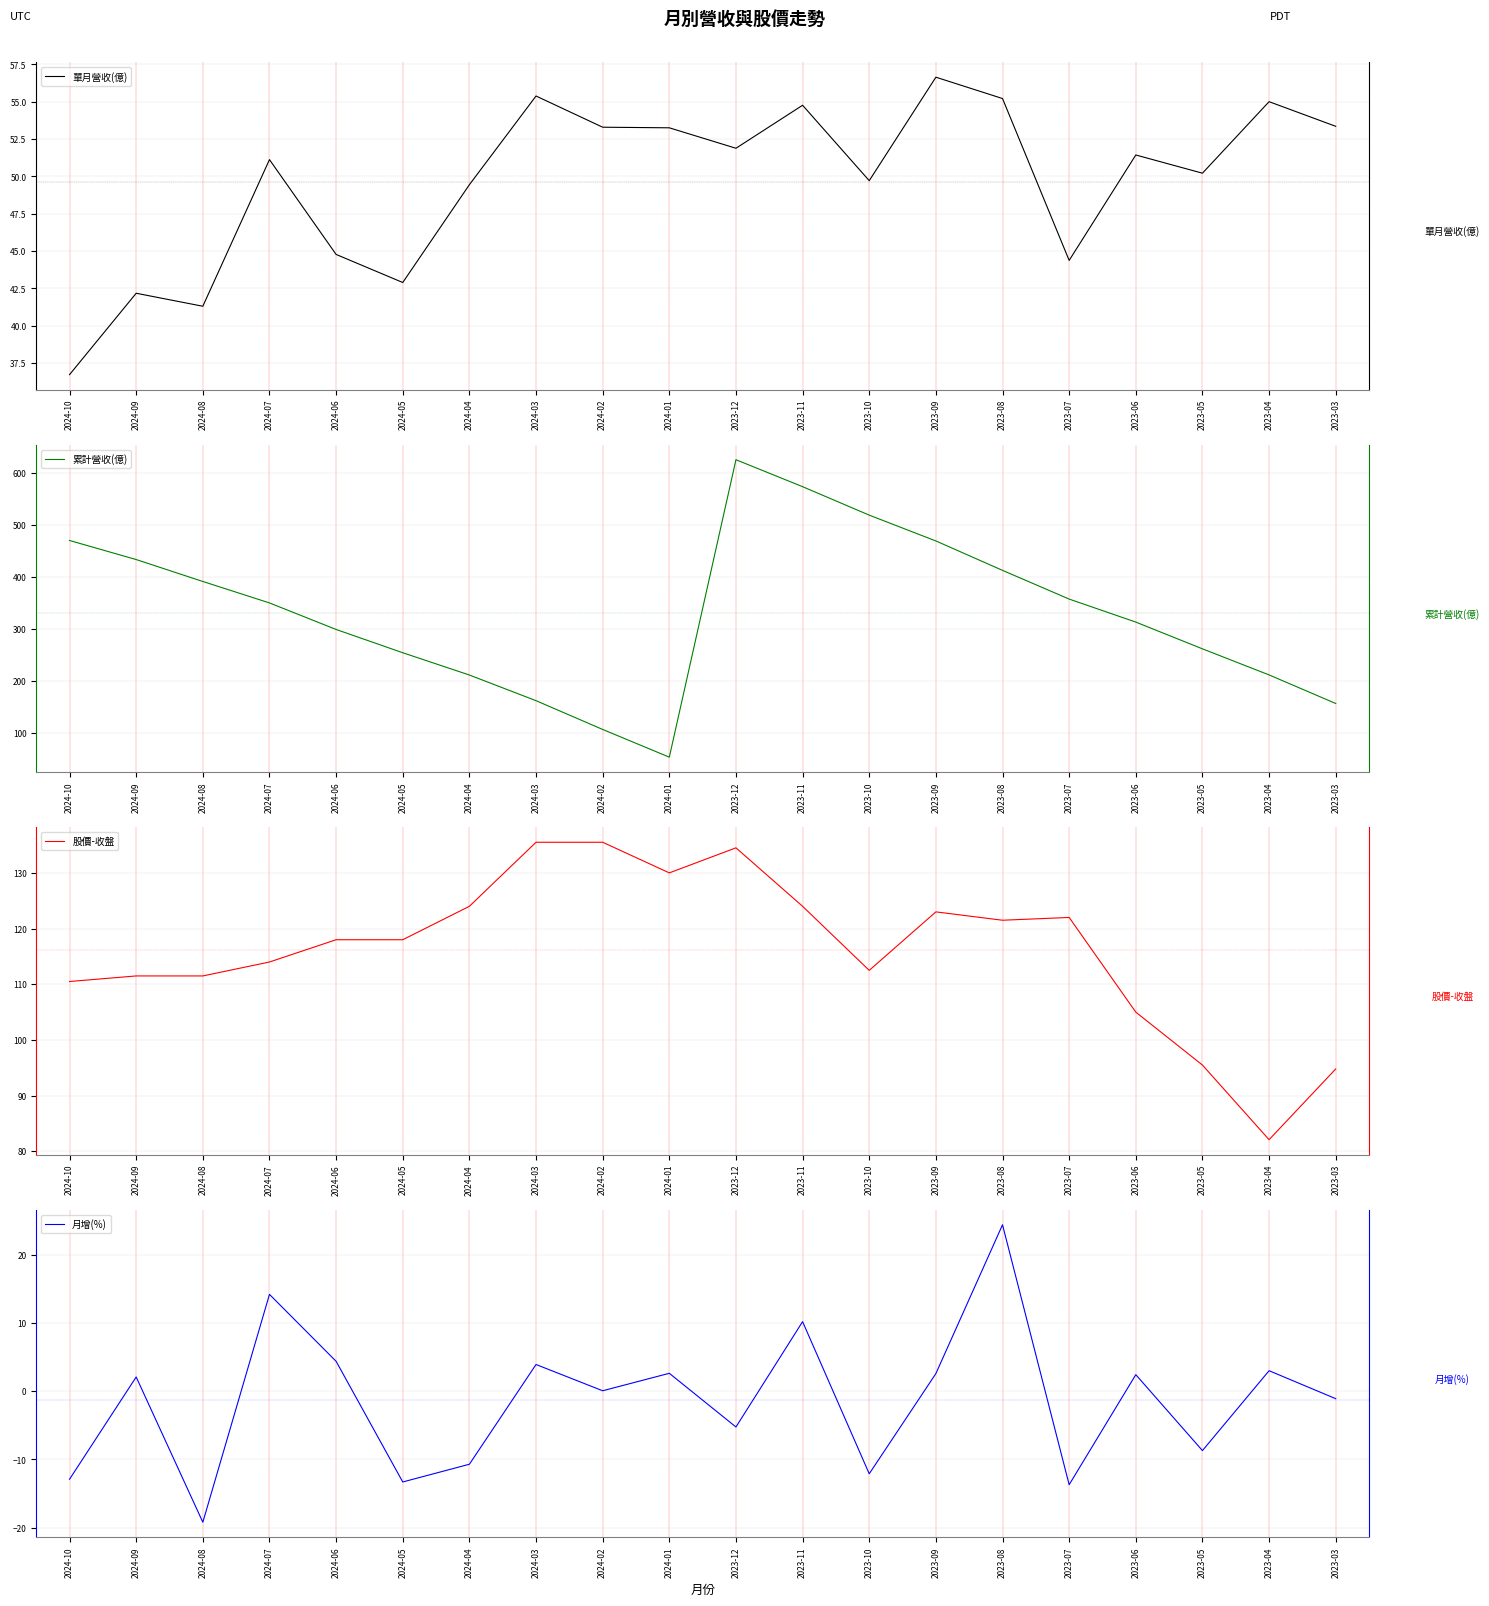

Reading right to left, what are all the values shown in this chart?

單月營收(億): 2023-03=53.4	2023-04=55.0	2023-05=50.2	2023-06=51.4	2023-07=44.4	2023-08=55.2	2023-09=56.6	2023-10=49.7	2023-11=54.8	2023-12=51.9	2024-01=53.3	2024-02=53.3	2024-03=55.4	2024-04=49.5	2024-05=42.9	2024-06=44.8	2024-07=51.1	2024-08=41.3	2024-09=42.2	2024-10=36.7
累計營收(億): 2023-03=156.6	2023-04=211.6	2023-05=261.8	2023-06=313.3	2023-07=357.6	2023-08=412.9	2023-09=469.5	2023-10=519.2	2023-11=574.0	2023-12=625.9	2024-01=53.3	2024-02=106.6	2024-03=162.0	2024-04=211.4	2024-05=254.3	2024-06=299.1	2024-07=350.2	2024-08=391.5	2024-09=433.7	2024-10=470.4
股價-收盤: 2023-03=94.8	2023-04=82.1	2023-05=95.5	2023-06=105.0	2023-07=122.0	2023-08=121.5	2023-09=123.0	2023-10=112.5	2023-11=124.0	2023-12=134.5	2024-01=130.0	2024-02=135.5	2024-03=135.5	2024-04=124.0	2024-05=118.0	2024-06=118.0	2024-07=114.0	2024-08=111.5	2024-09=111.5	2024-10=110.5
月增(%): 2023-03=-1.1	2023-04=3.0	2023-05=-8.7	2023-06=2.4	2023-07=-13.7	2023-08=24.4	2023-09=2.6	2023-10=-12.1	2023-11=10.2	2023-12=-5.2	2024-01=2.6	2024-02=0.1	2024-03=3.9	2024-04=-10.7	2024-05=-13.3	2024-06=4.4	2024-07=14.2	2024-08=-19.2	2024-09=2.1	2024-10=-12.9